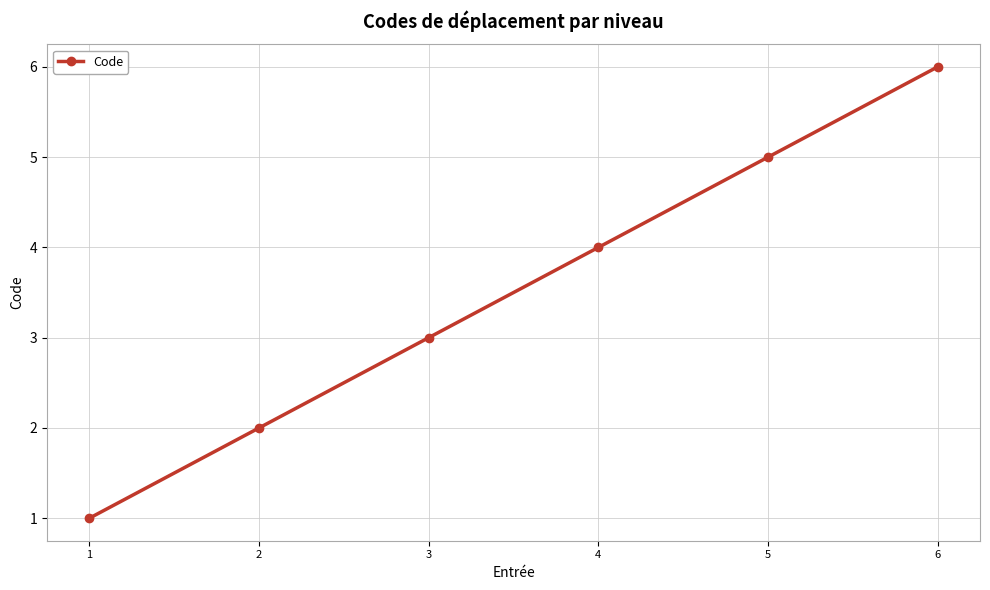

What is the difference between the values at 2 and 6?

4